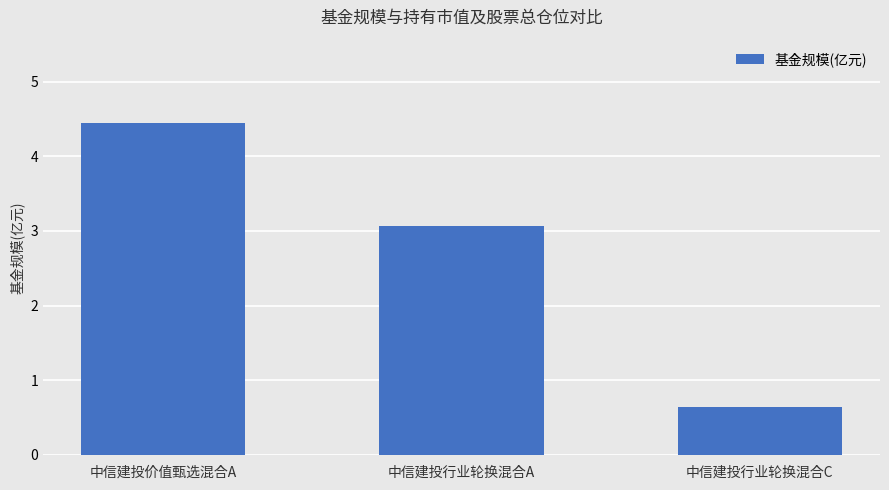

Where does the data first go above 3?

中信建投价值甄选混合A